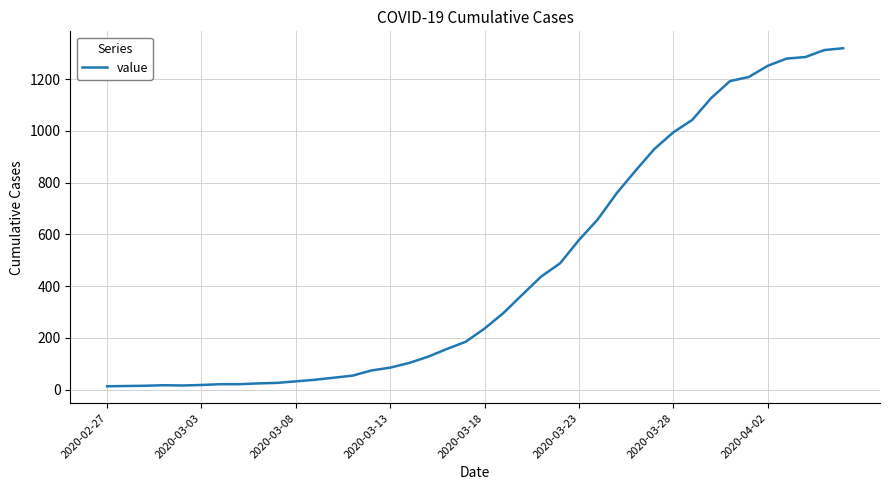

What is the difference between the maximum and minimum values?

1306